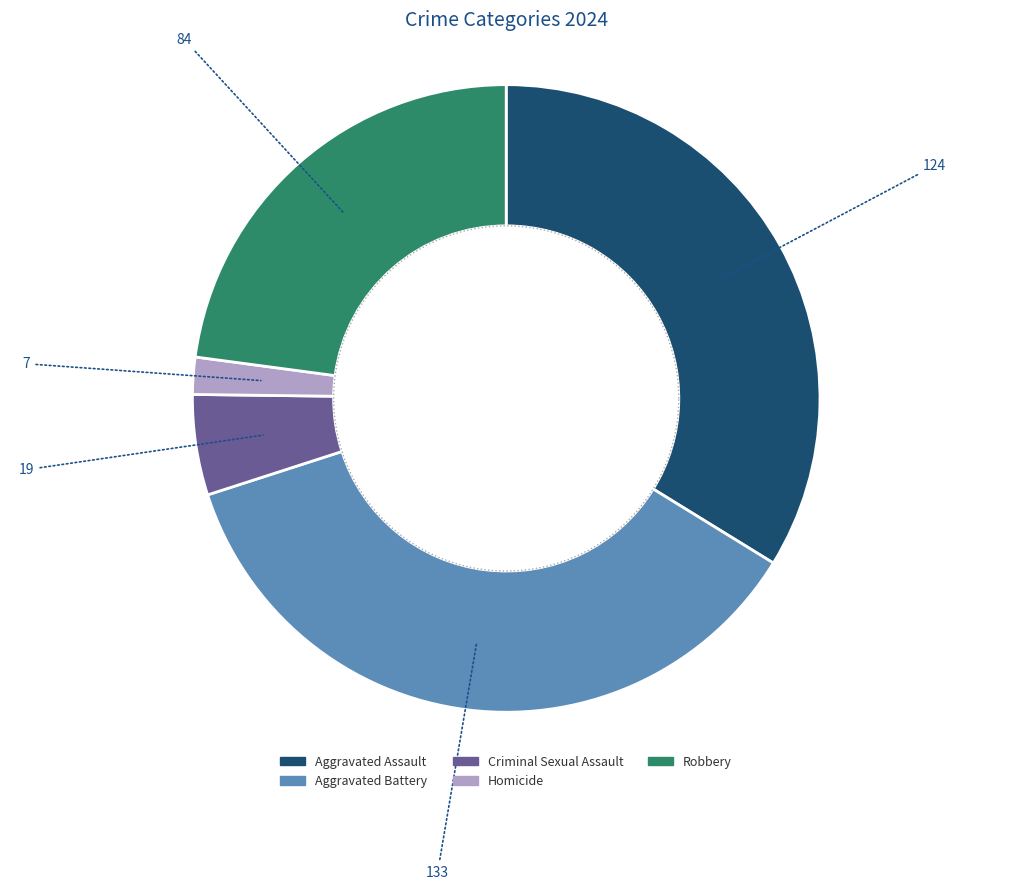

Does Aggravated Battery account for over 50% of the chart?

No